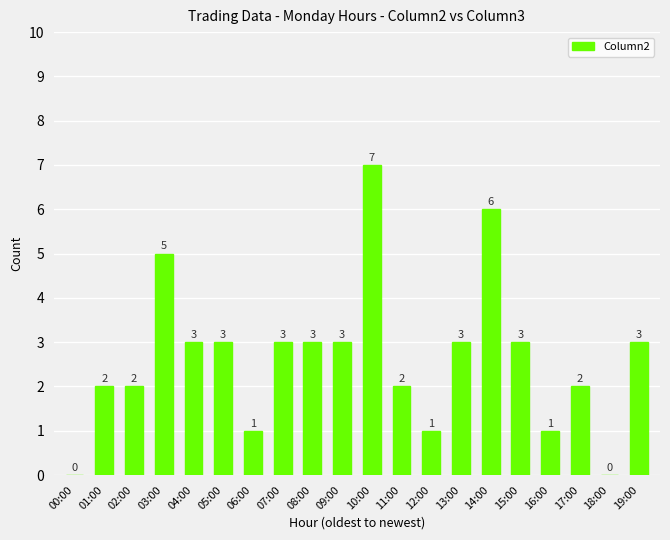

Where does the data first go above 3?

03:00